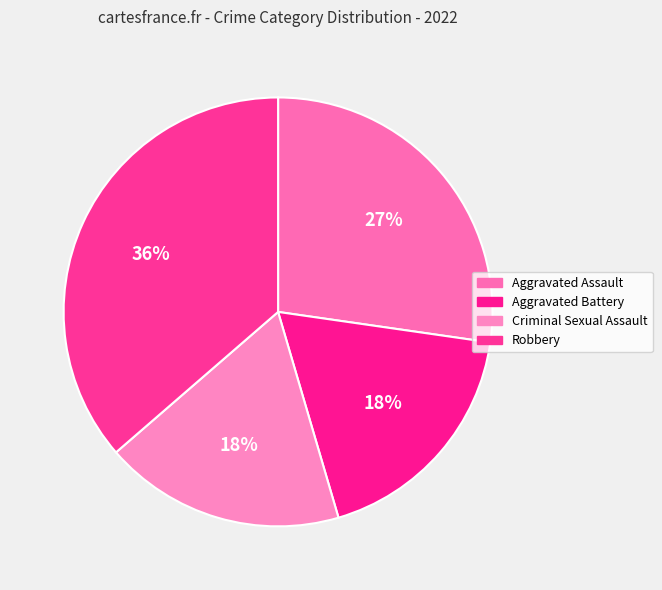

To the nearest percent, what percentage of the pie is Aggravated Battery?

18%